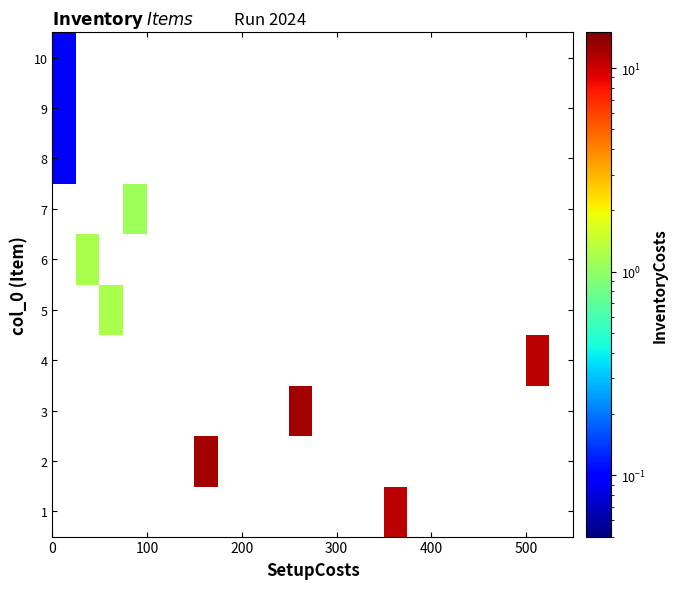

How many positive values does the 3 series have?

1